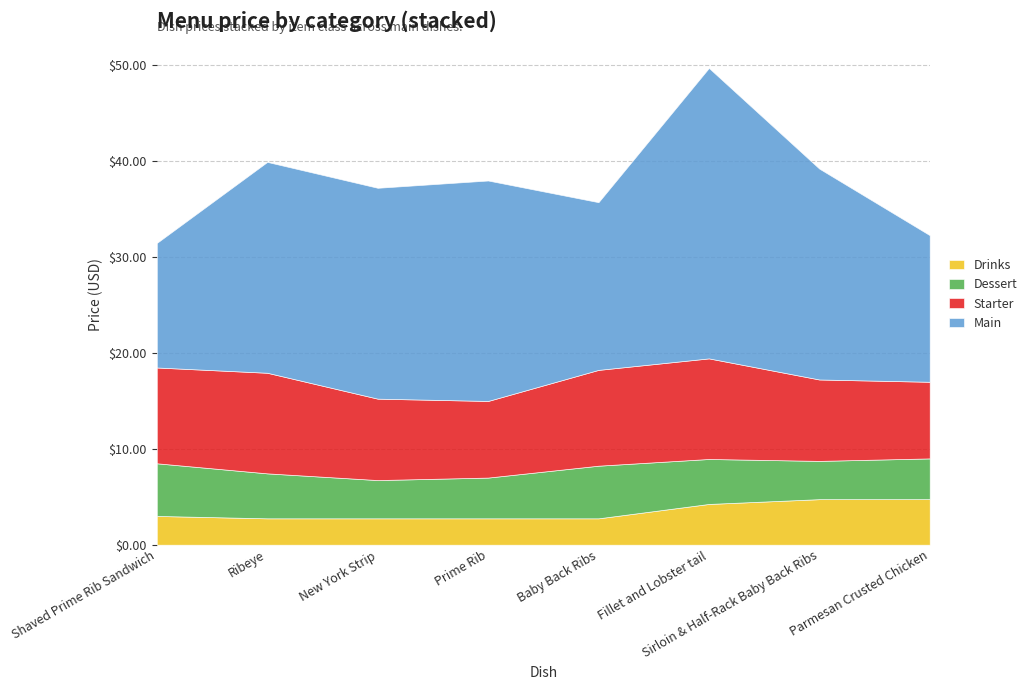

How many lines are shown in the chart?

4